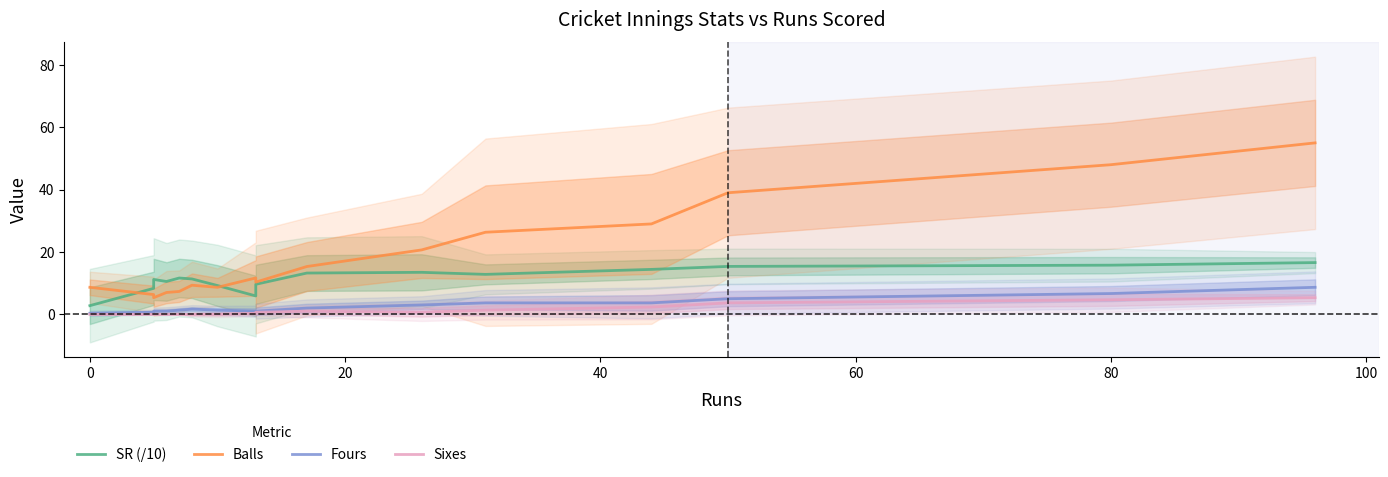

List the series in order of their peak value, lowest first.

Sixes, Fours, SR (/10), Balls